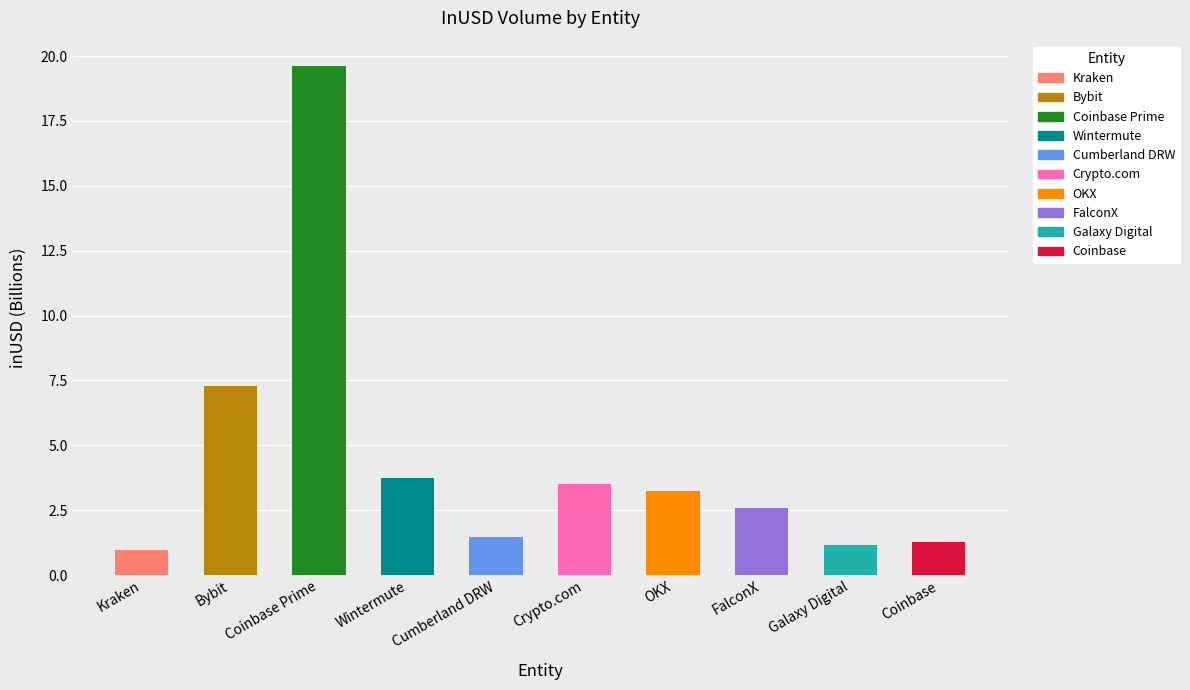

What is the change in value from Coinbase Prime to Coinbase?

-18.3